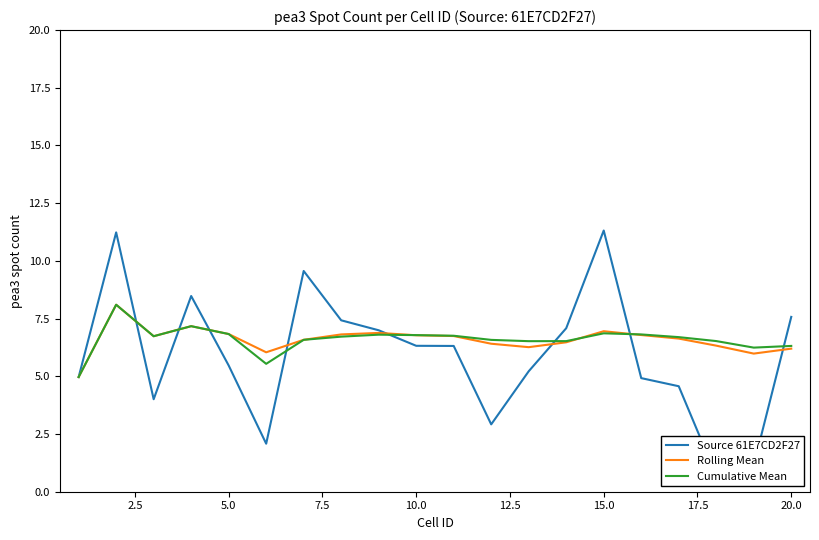

How many values in the Rolling Mean series exceed 6?

18